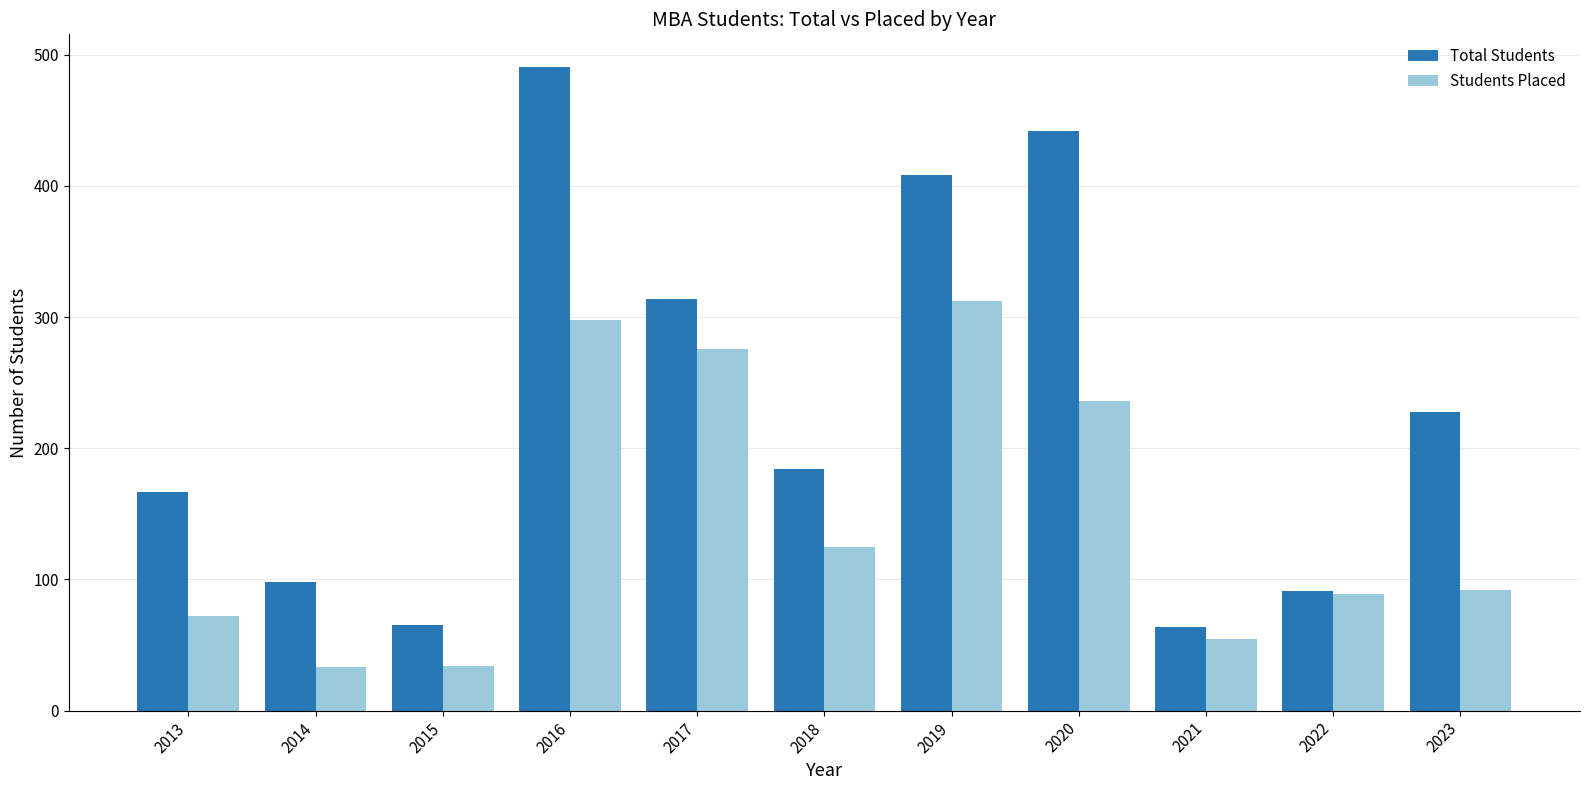

What is the minimum value shown in the chart?

33